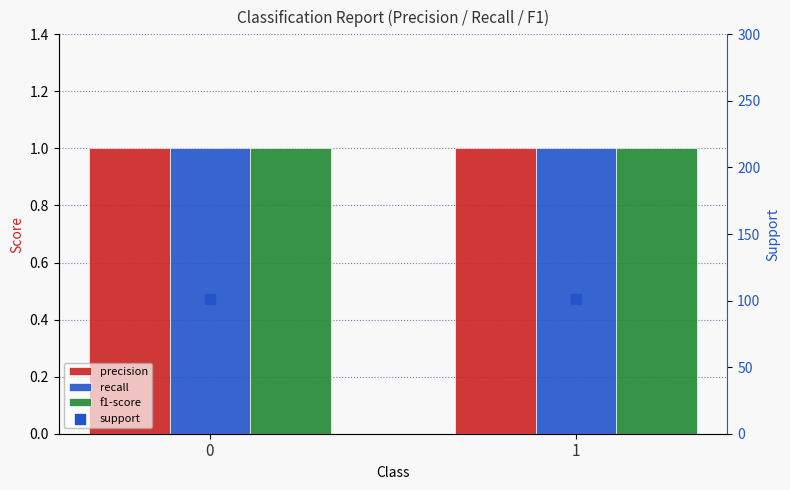

What is the total value across all series at 0?

104